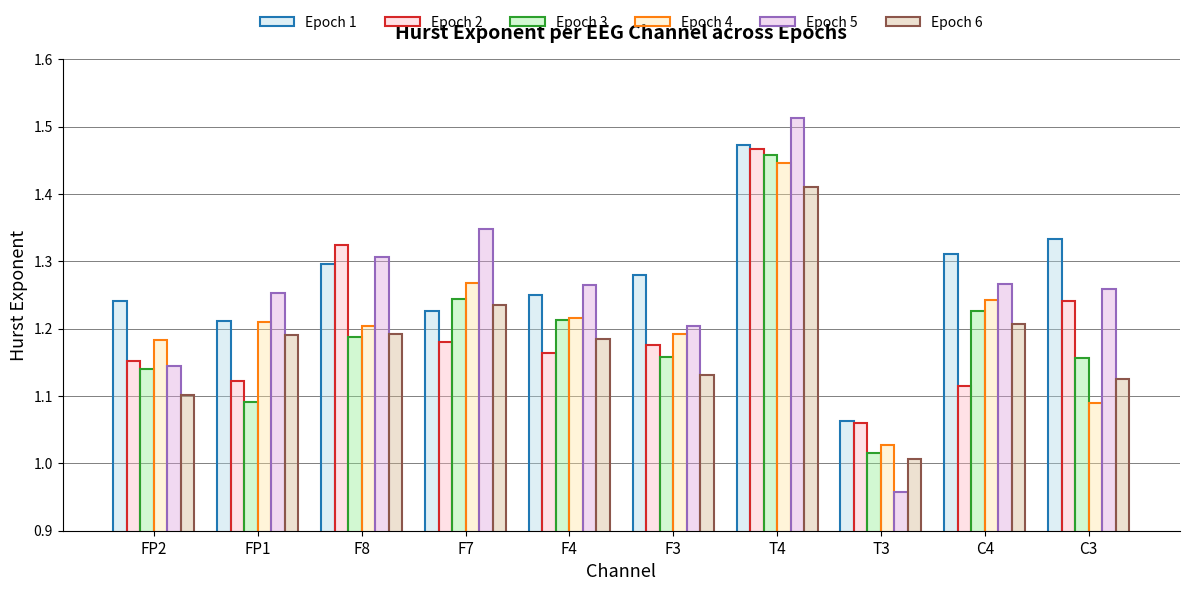

What is the difference between the Epoch 5 values at T4 and FP2?

0.4